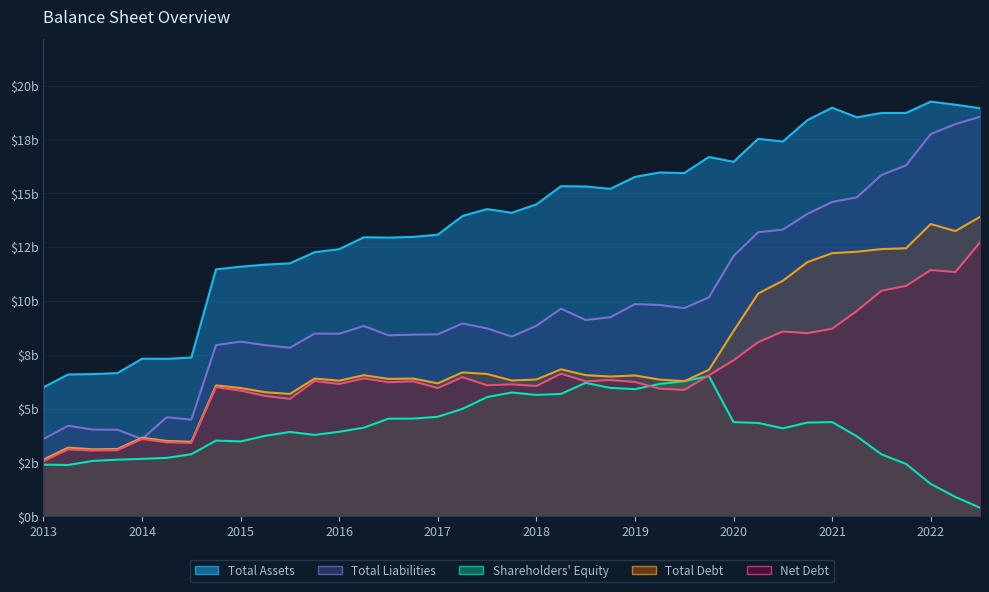

What is the value of the Total Debt point at the 29th from the left?

8.6